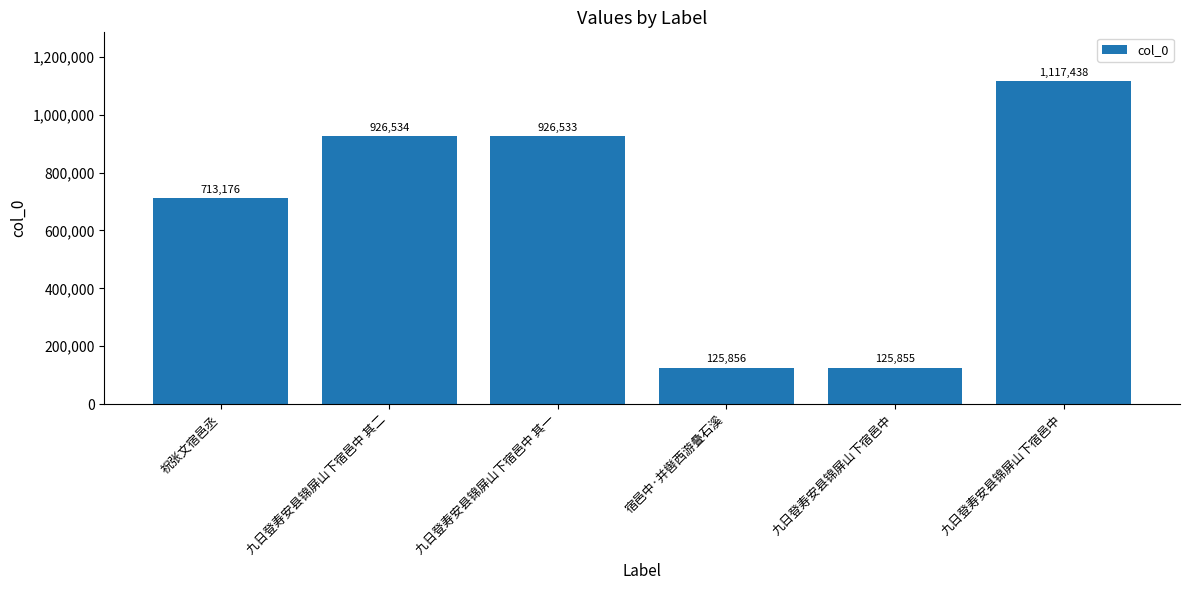

How many data points does each series have?

6